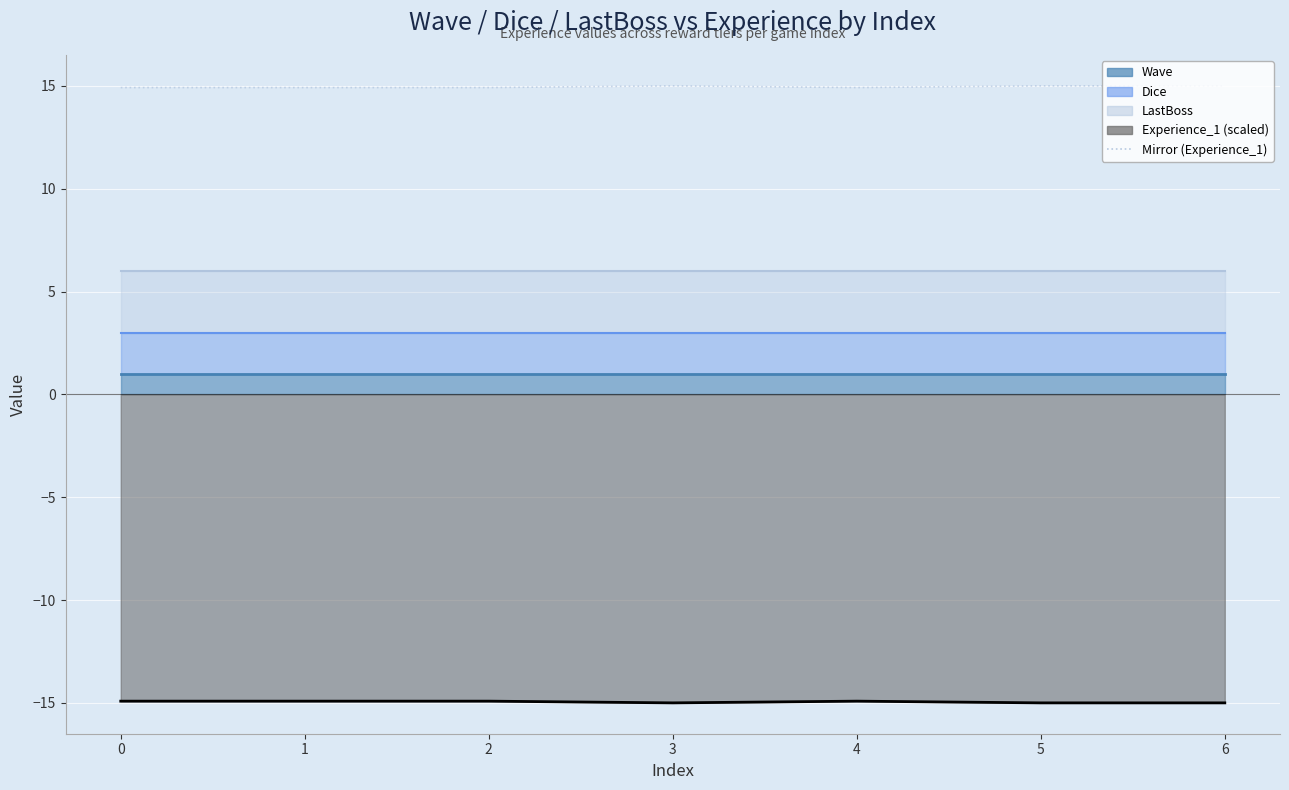

List the labels in order of value, smallest first.

0, 1, 2, 4, 3, 5, 6